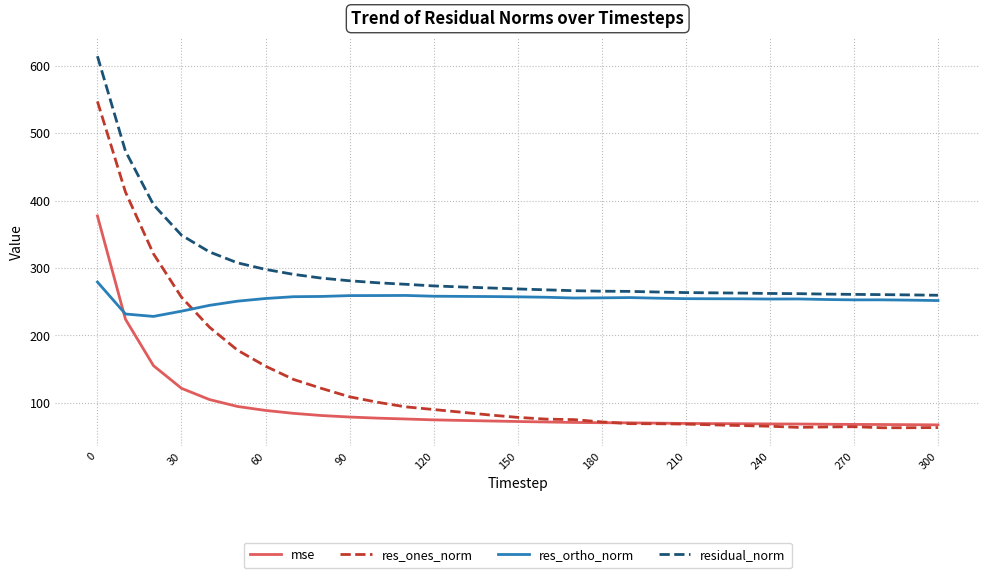

Which series has the widest spread of values?

res_ones_norm